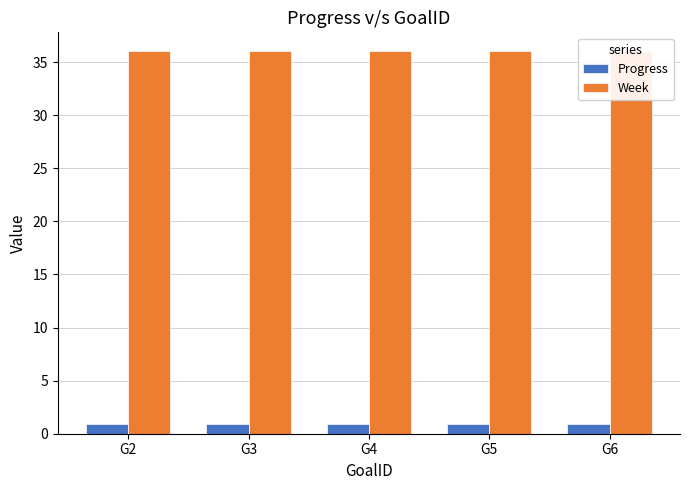

What value does the Week series have at G4?

36.0